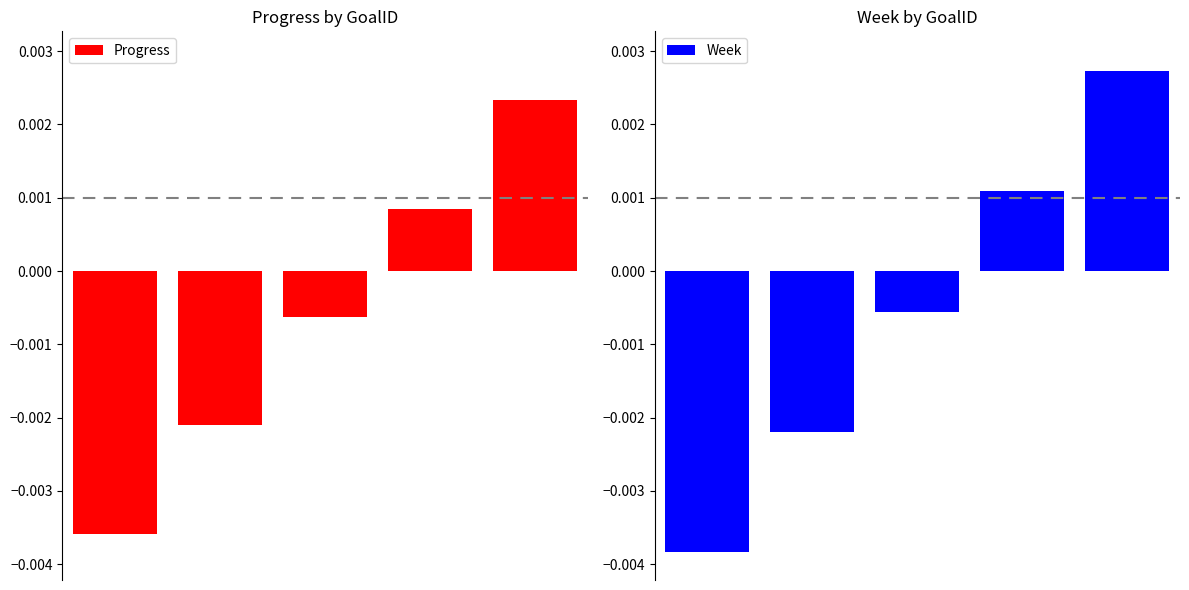

At which category does the chart reach its peak across all series?

4